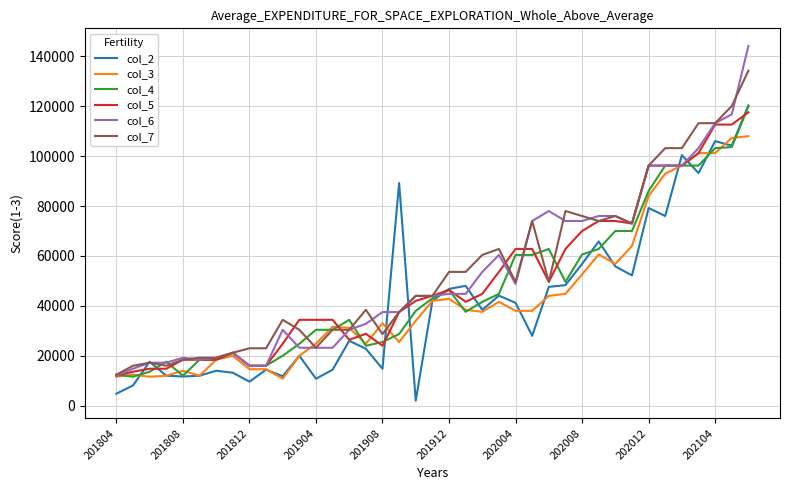

Which series has the widest spread of values?

col_6